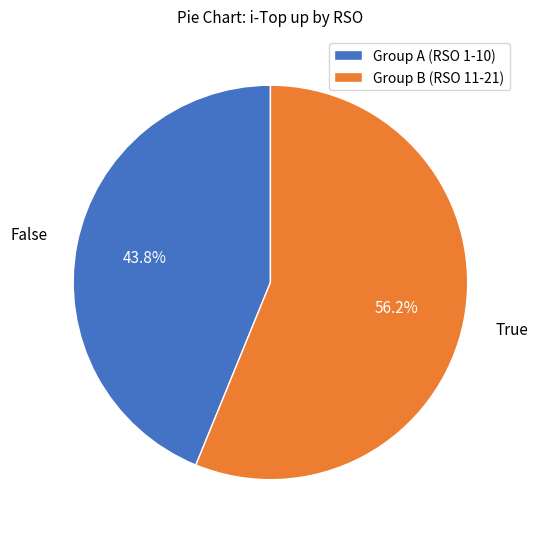

Which slice is the smallest?

Group A (RSO 1-10)